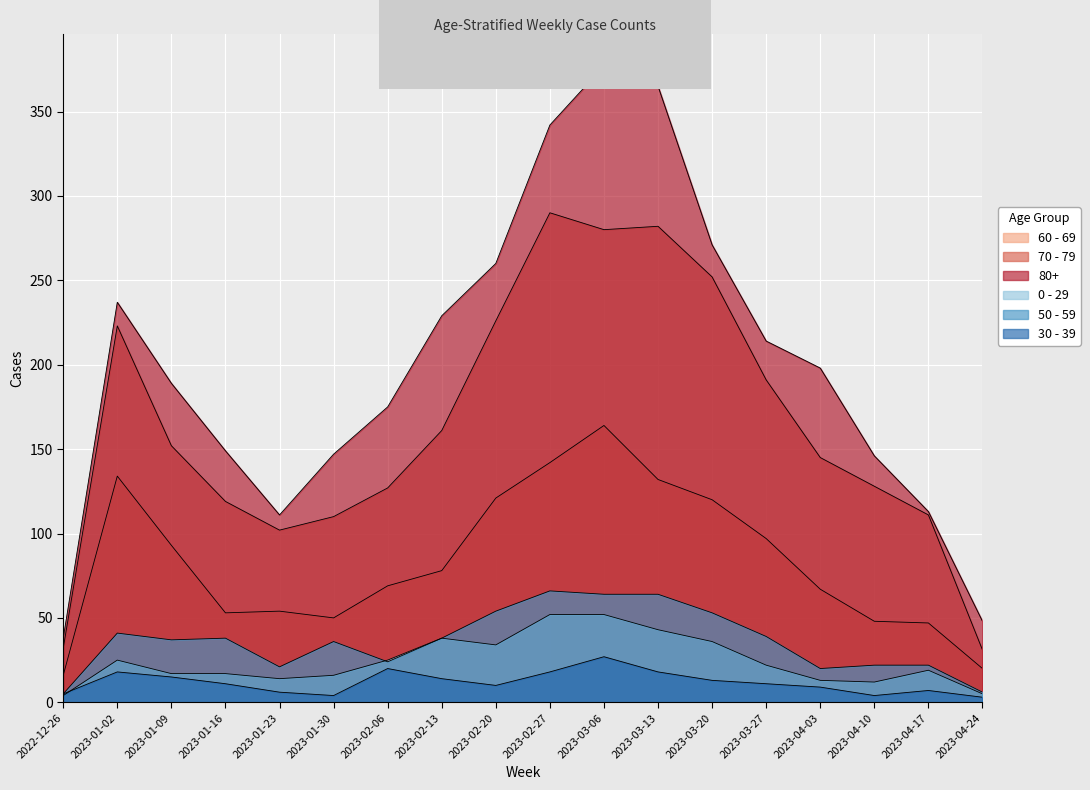

The 60 - 69 series shows 109 at 2023-02-13. True or false?

False